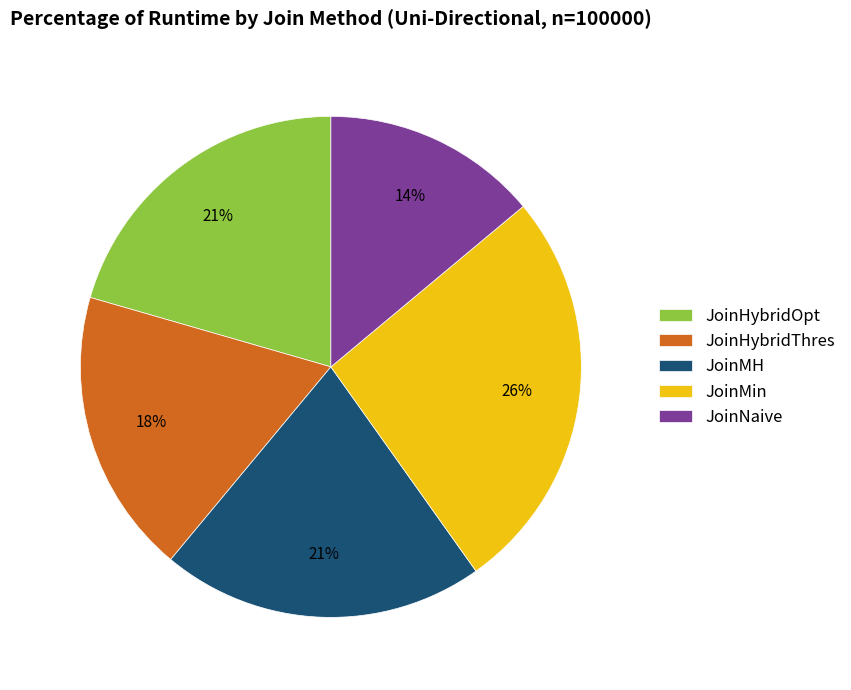

Does JoinMin represent more than half of the total?

No